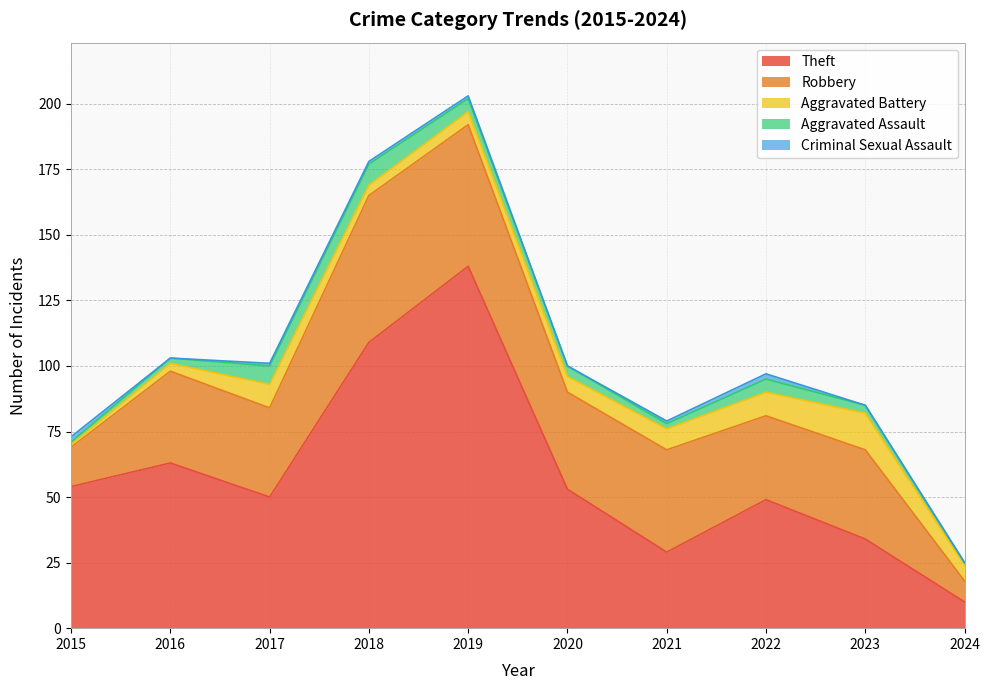

At how many categories does at least one series exceed 88?

2